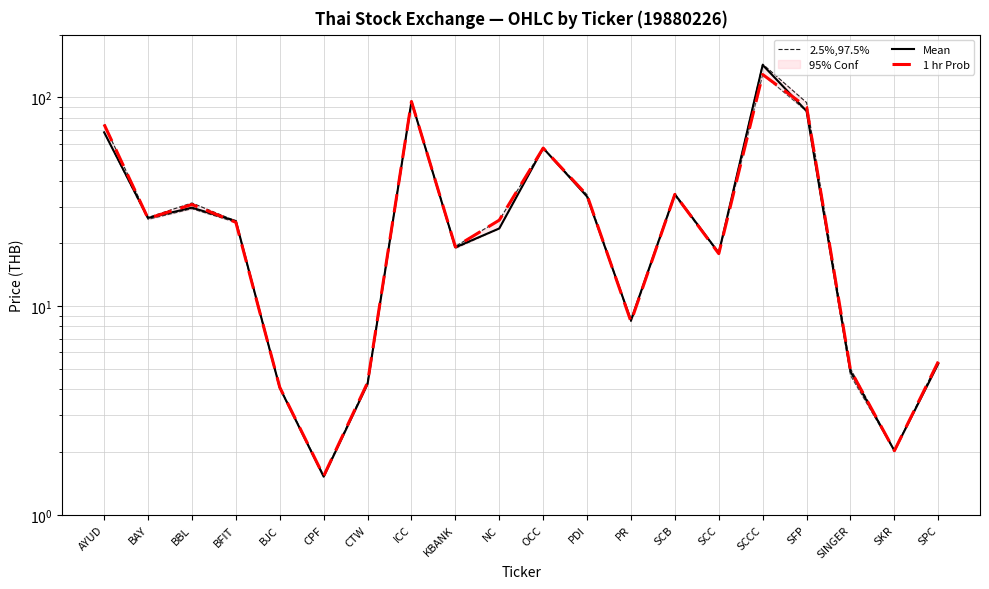

Which category has the lowest value across all series?

CPF